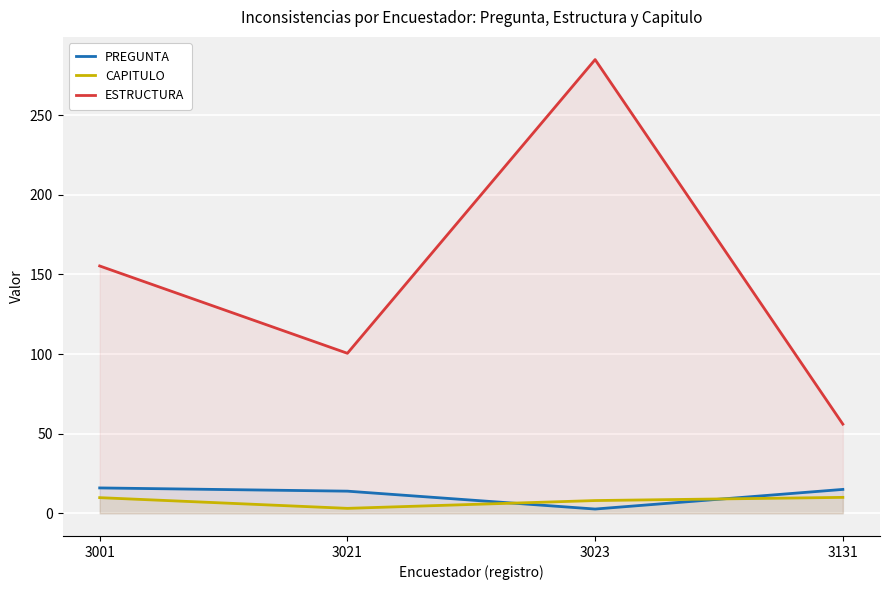

Does the chart display data point markers on the line(s)?

No